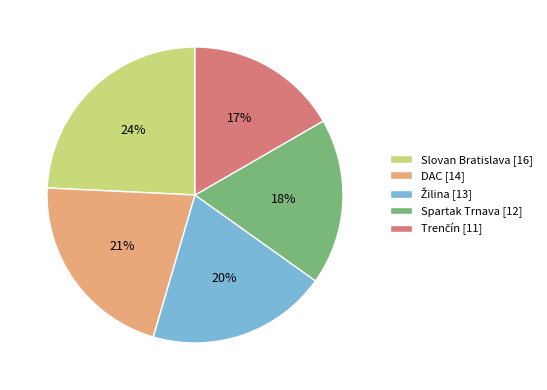

To the nearest percent, what percentage of the pie is Spartak Trnava [12]?

18%